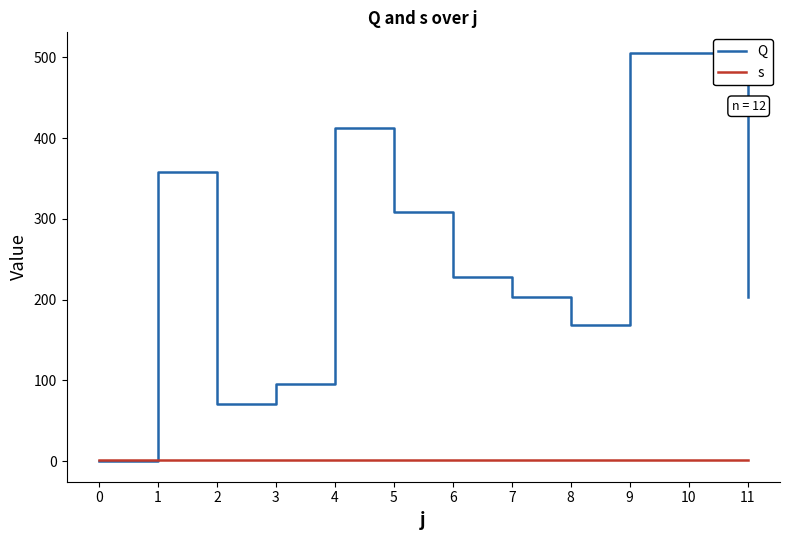

List the series in order of their peak value, highest first.

Q, s